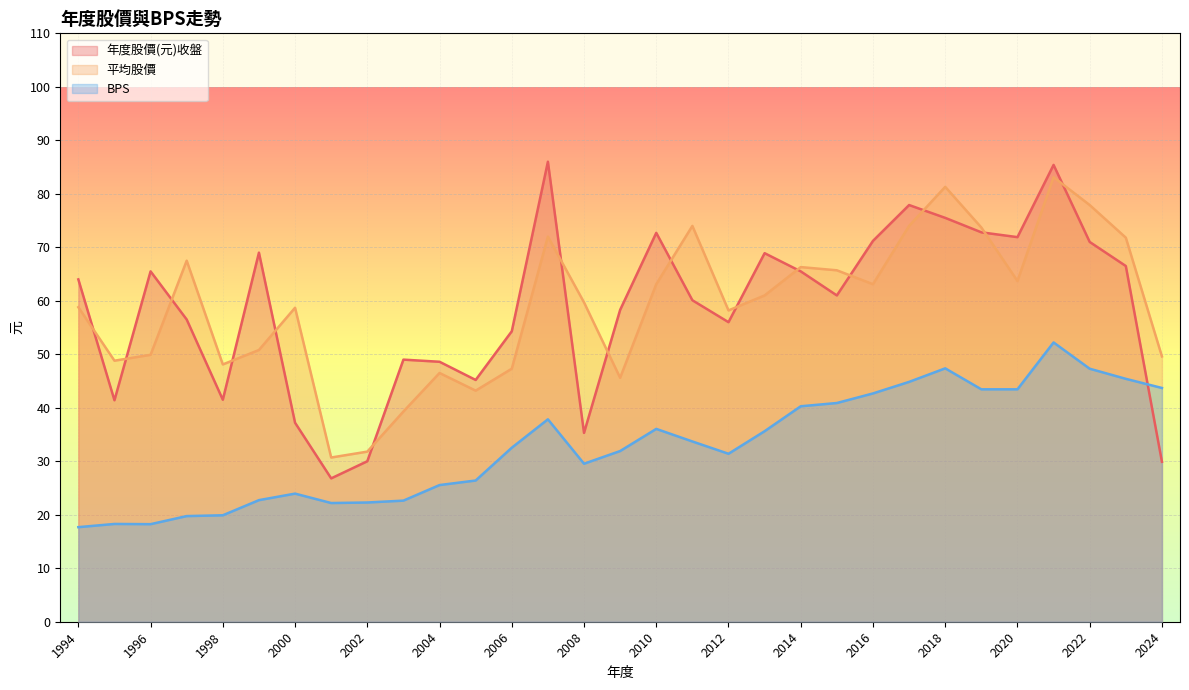

True or false: 平均股價 has a value of 17.4 at 2004.

False